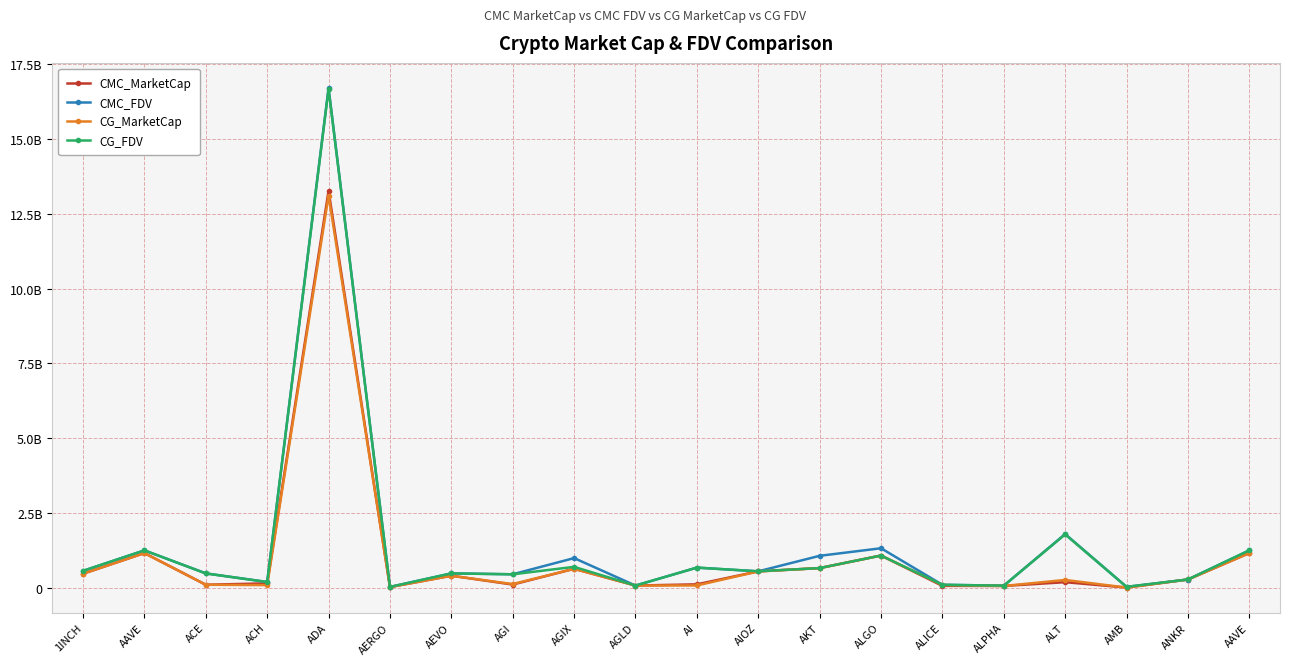

Where does the CG_FDV series first go above 561840007?

1INCH